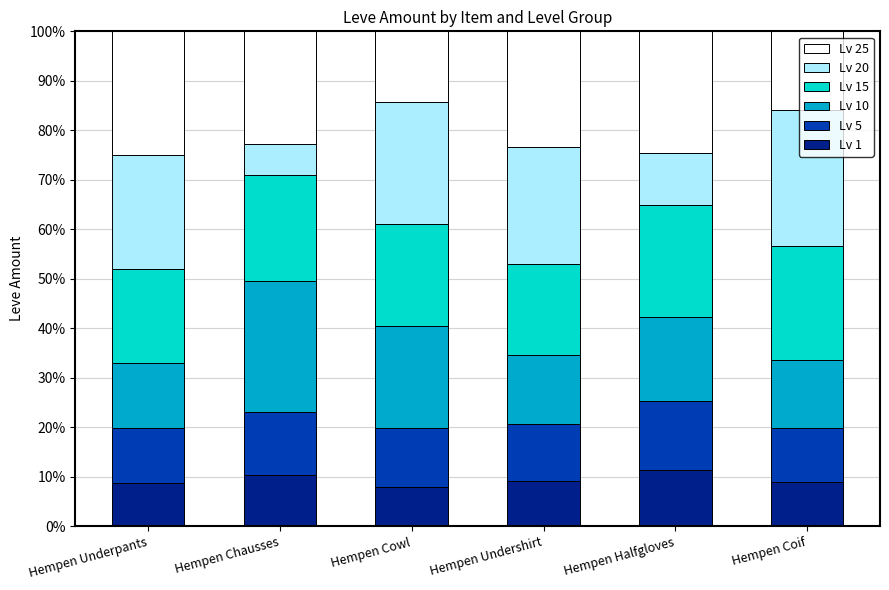

What is the highest value of the Lv 1 series?

11.3